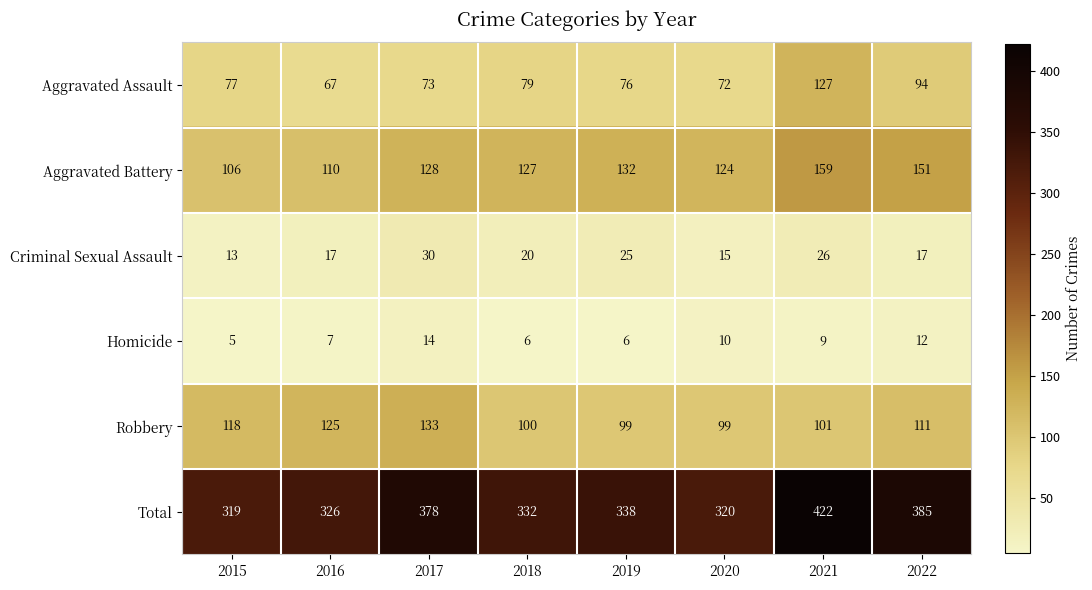

At which label is Total closest to 370?

2017